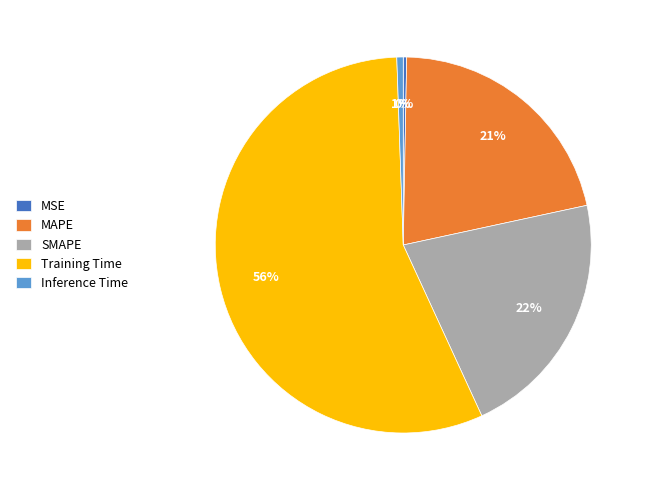

To the nearest percent, what portion does Training Time represent?

56%